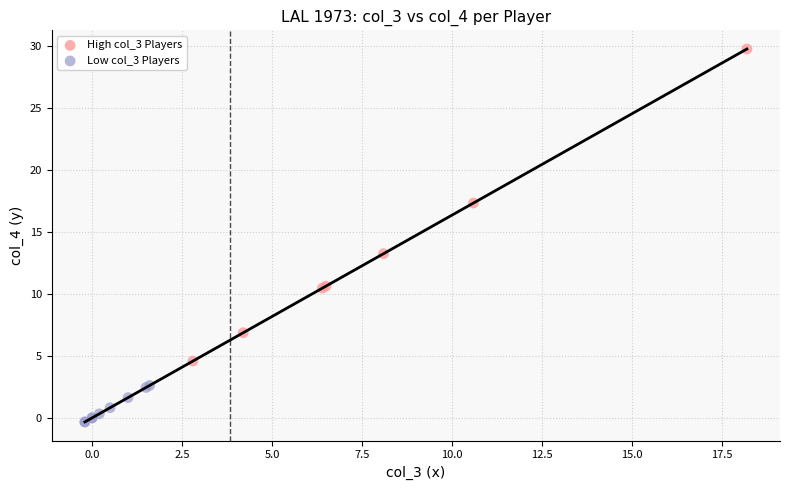

Which series contains the lowest Y value?

Low col_3 Players